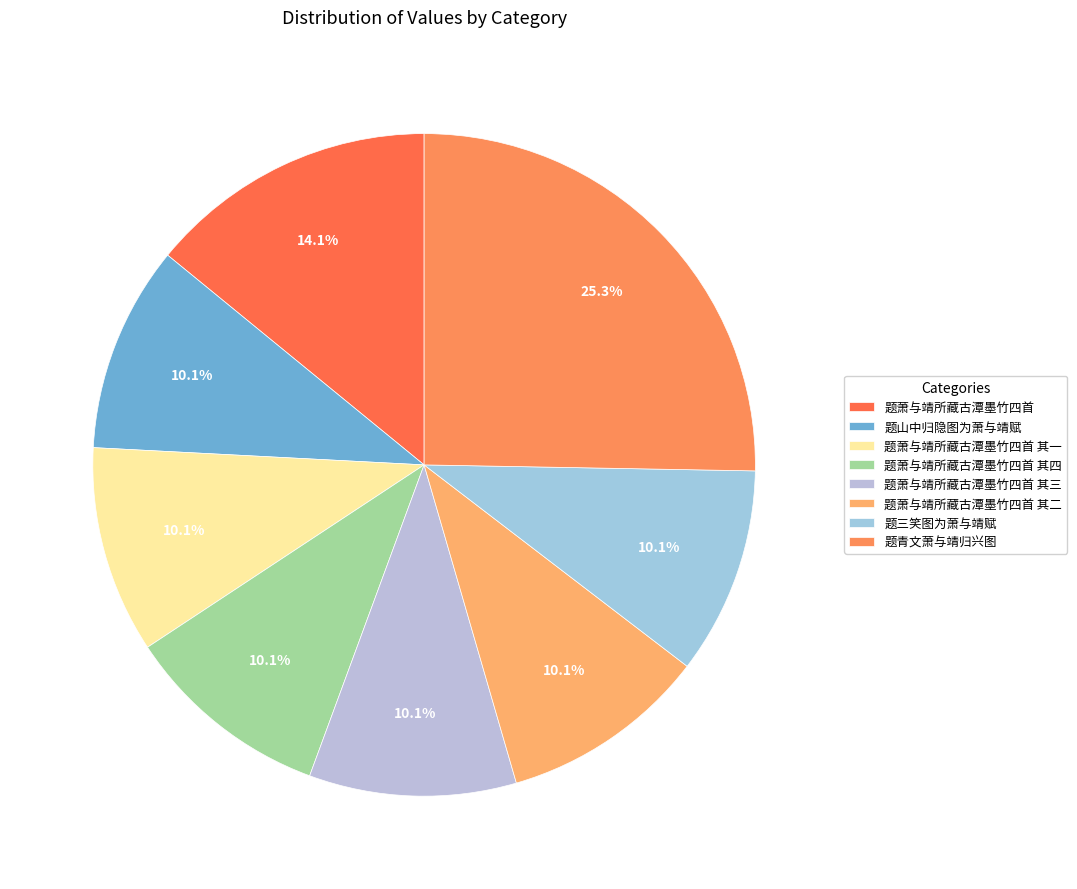

Combined, what portion of the pie is 题山中归隐图为萧与靖赋 and 题青文萧与靖归兴图?

35.4%